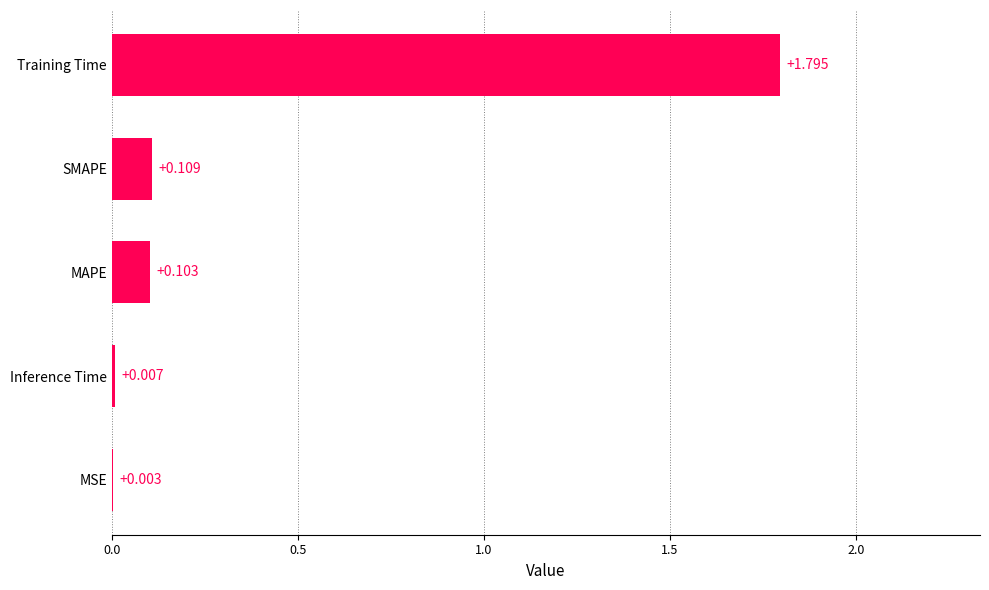

Where is the data nearest to the value 0?

MSE